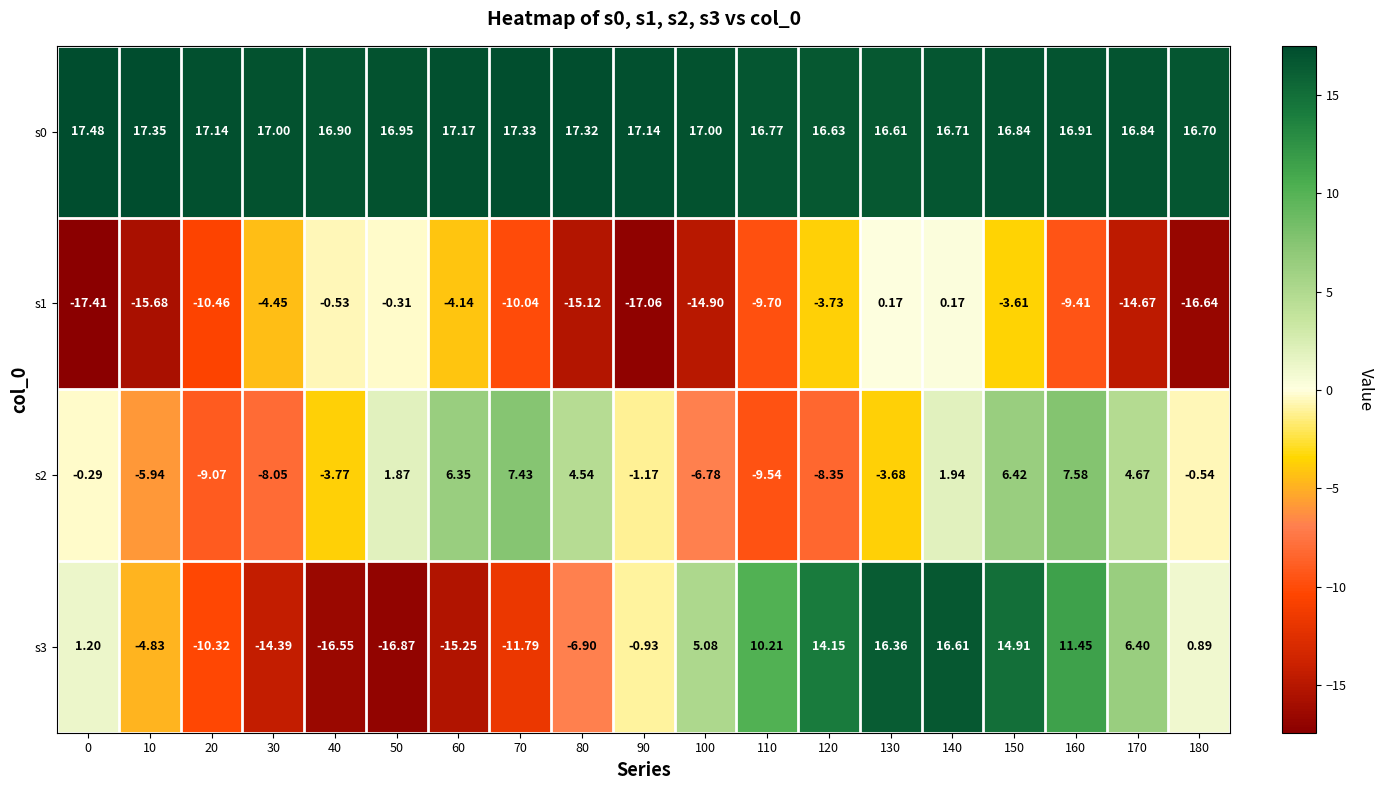

What is the maximum value shown in the chart?

17.5